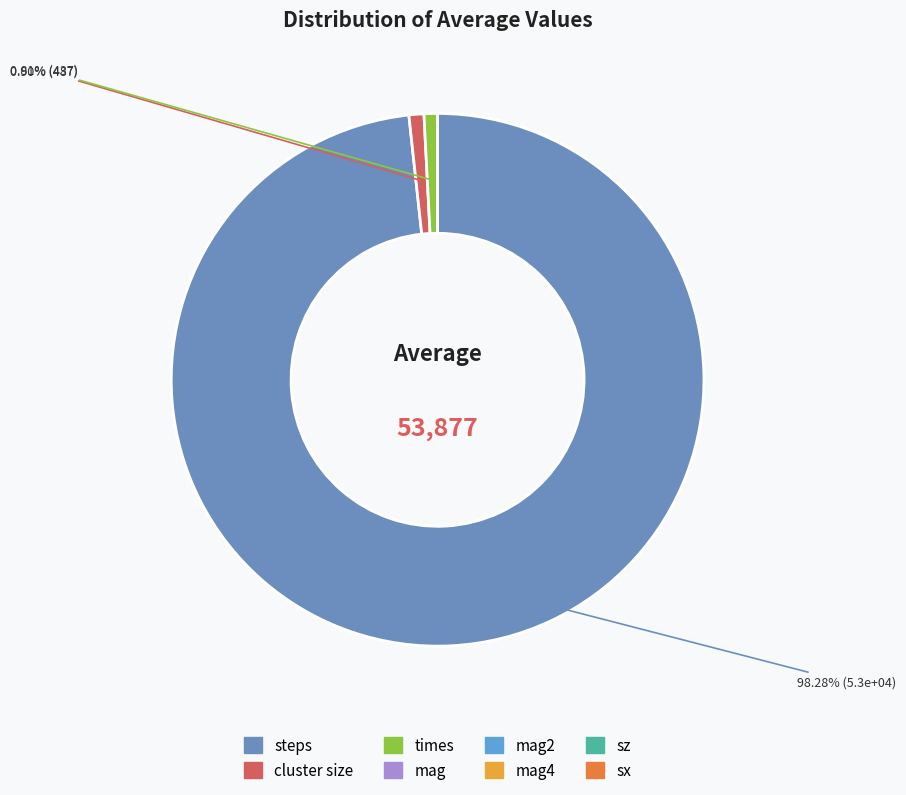

Count the number of slices in the pie.

8